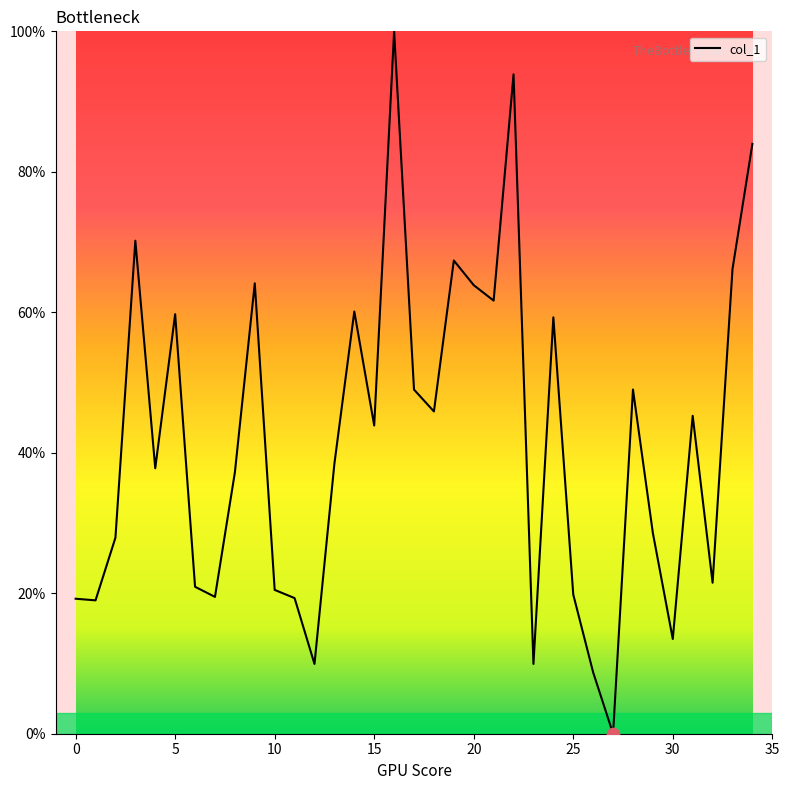

What is the difference between the maximum and minimum values?

100.0